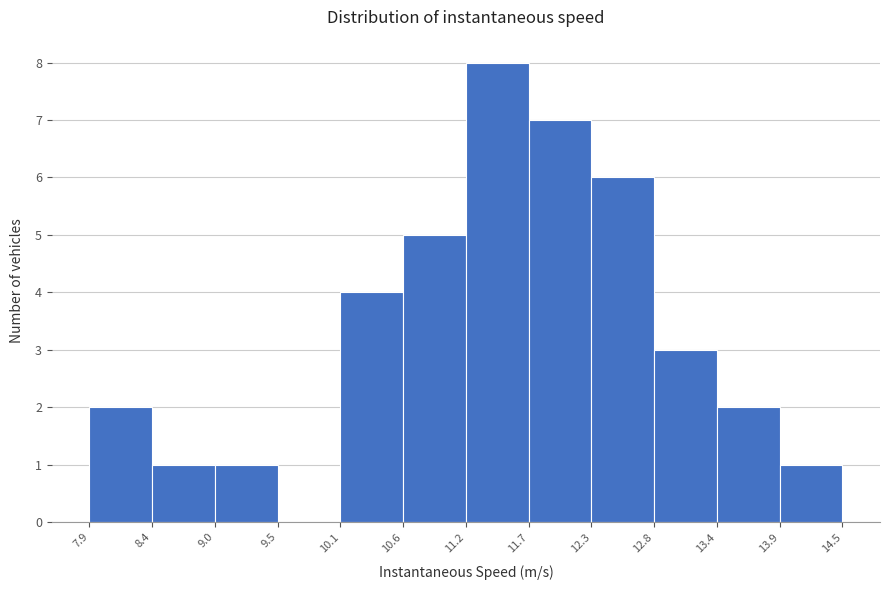

Reading left to right, list every bar in this chart as the range it spans on the x-axis followed by its height. The values are not printed on the chart, so give them approximately, as read against the axis.

7.9 to 8.4: 2
8.4 to 9.0: 1
9.0 to 9.5: 1
9.5 to 10.1: 0
10.1 to 10.6: 4
10.6 to 11.2: 5
11.2 to 11.7: 8
11.7 to 12.3: 7
12.3 to 12.8: 6
12.8 to 13.4: 3
13.4 to 13.9: 2
13.9 to 14.5: 1